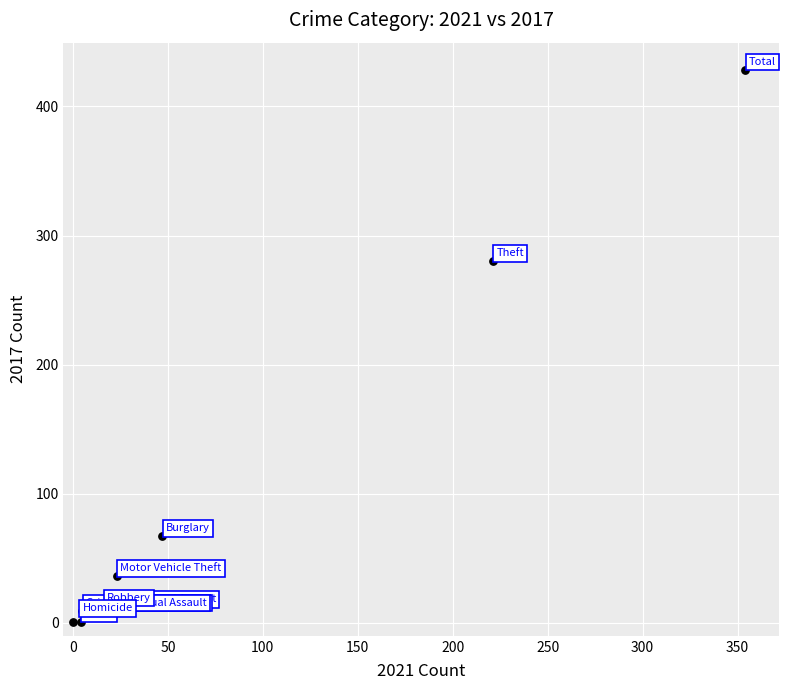

What Y value in the scatter plot is closest to 214?

280